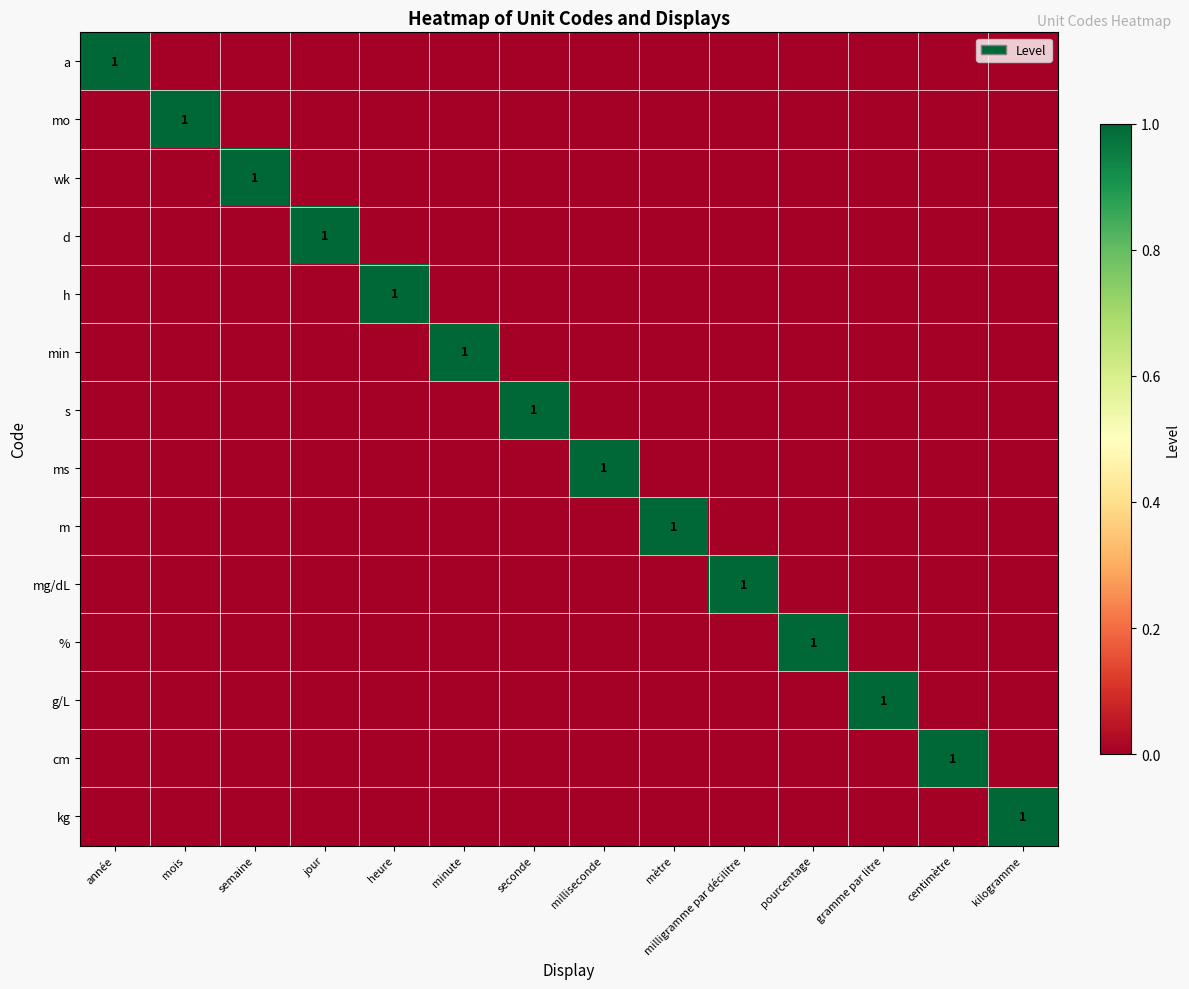

Count the number of data series in this chart.

14